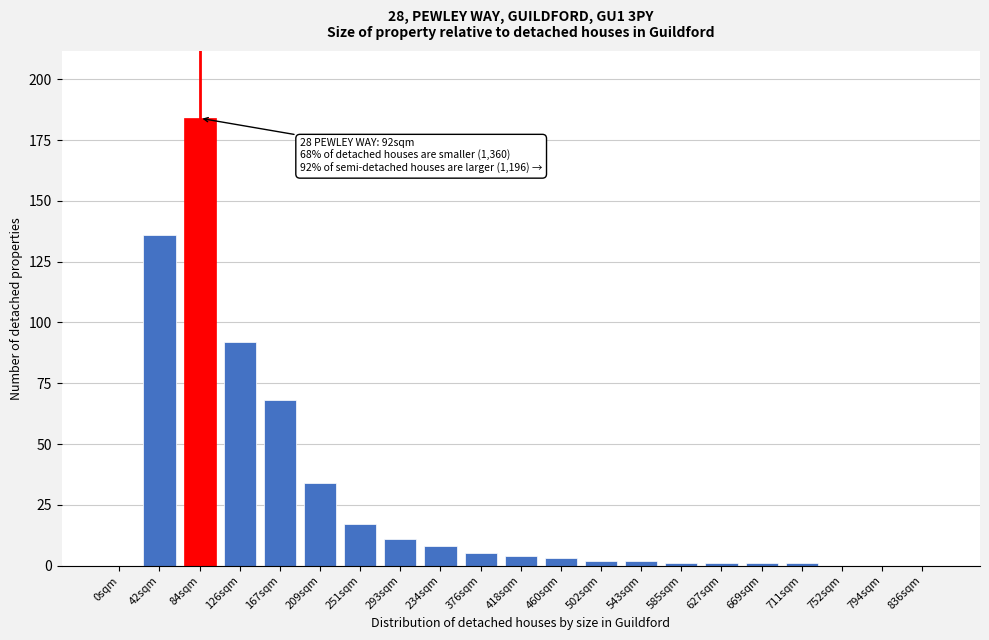

Reading right to left, what are all the values shown in this chart?

836sqm=0	794sqm=0	752sqm=0	711sqm=1	669sqm=1	627sqm=1	585sqm=1	543sqm=2	502sqm=2	460sqm=3	418sqm=4	376sqm=5	234sqm=8	293sqm=11	251sqm=17	209sqm=34	167sqm=68	126sqm=92	84sqm=184	42sqm=136	0sqm=0